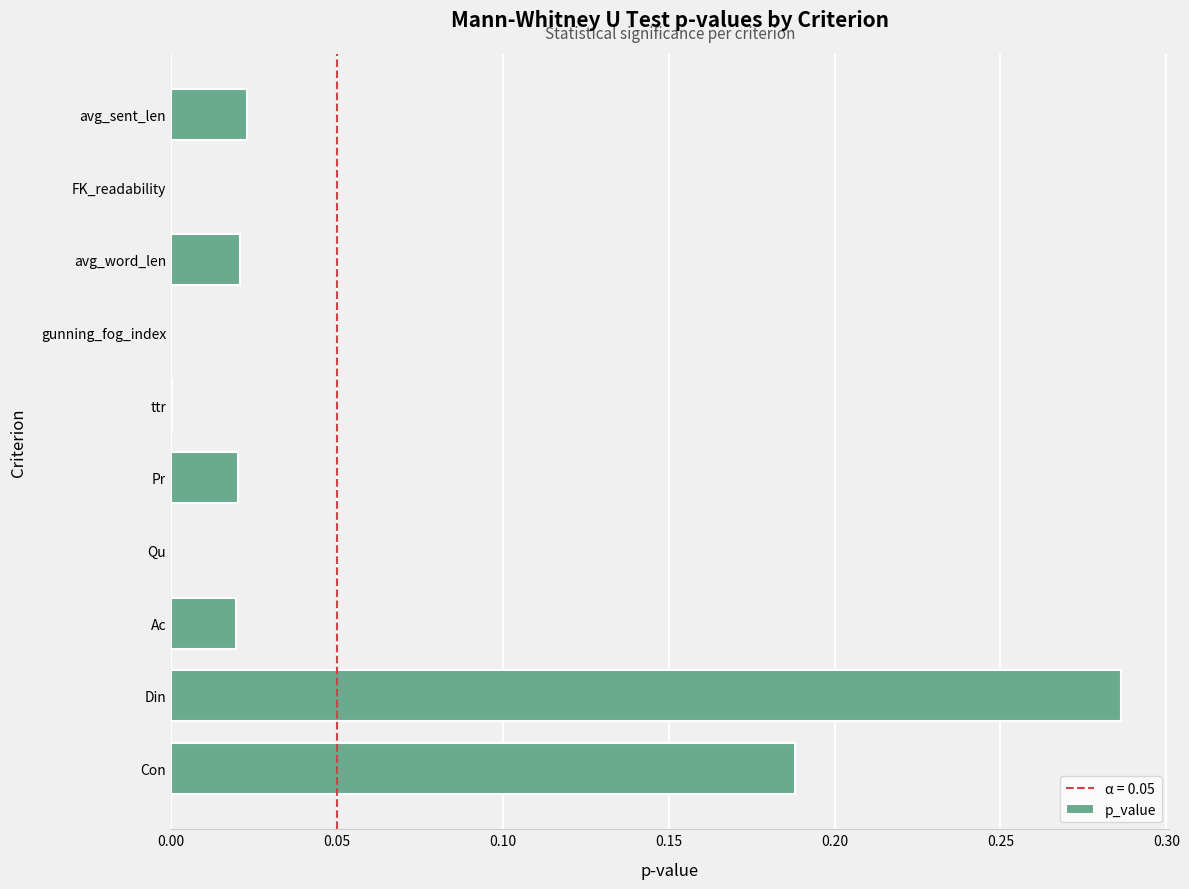

Between ttr and Pr, which is larger?

Pr